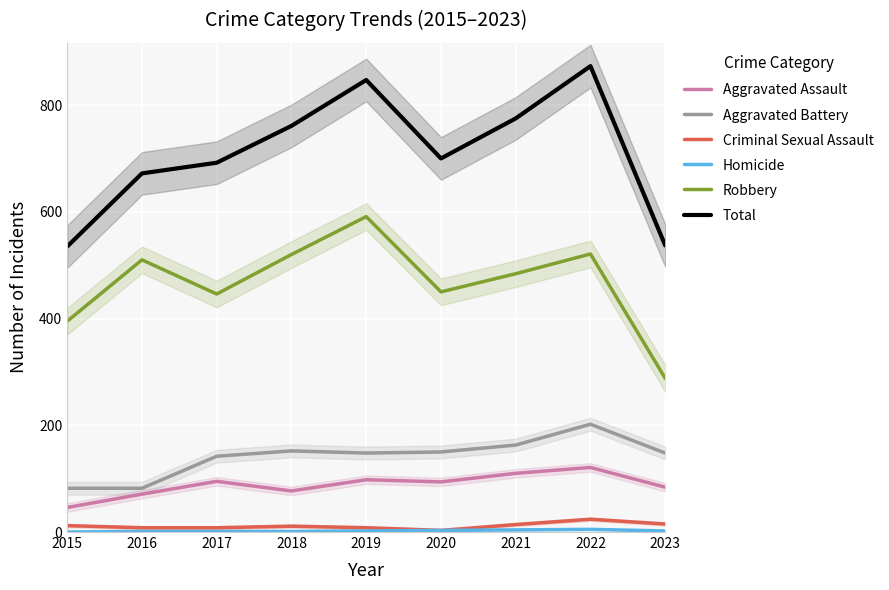

Which series has the largest total across all categories?

Total